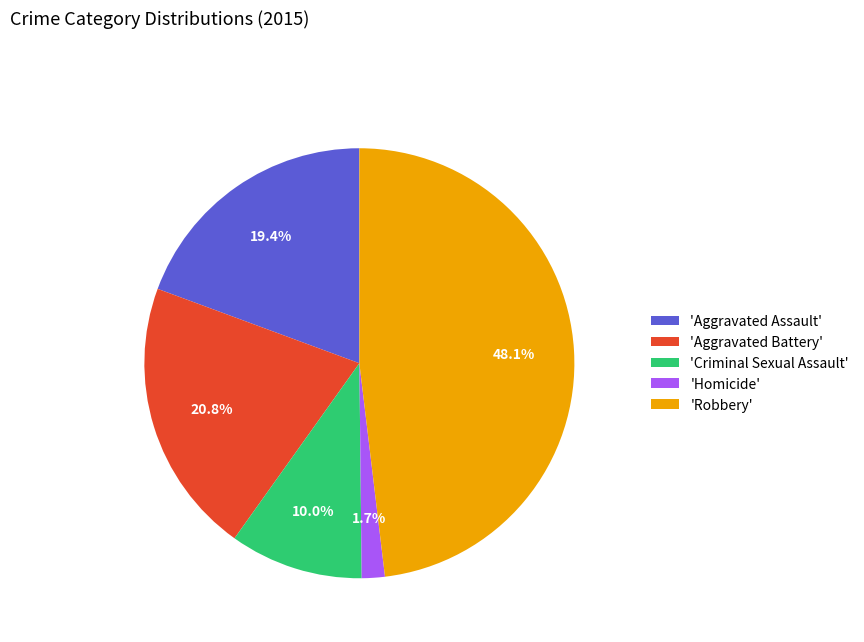

What percentage do 'Robbery' and 'Homicide' together represent?

49.8%